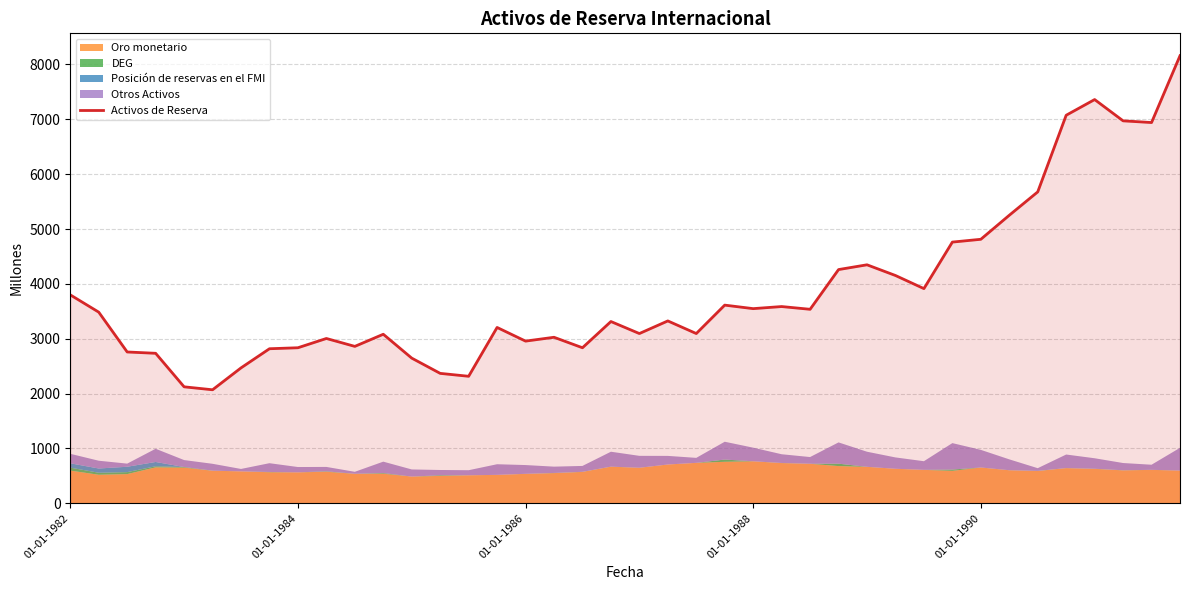

At which category does the data reach its first local peak?

9